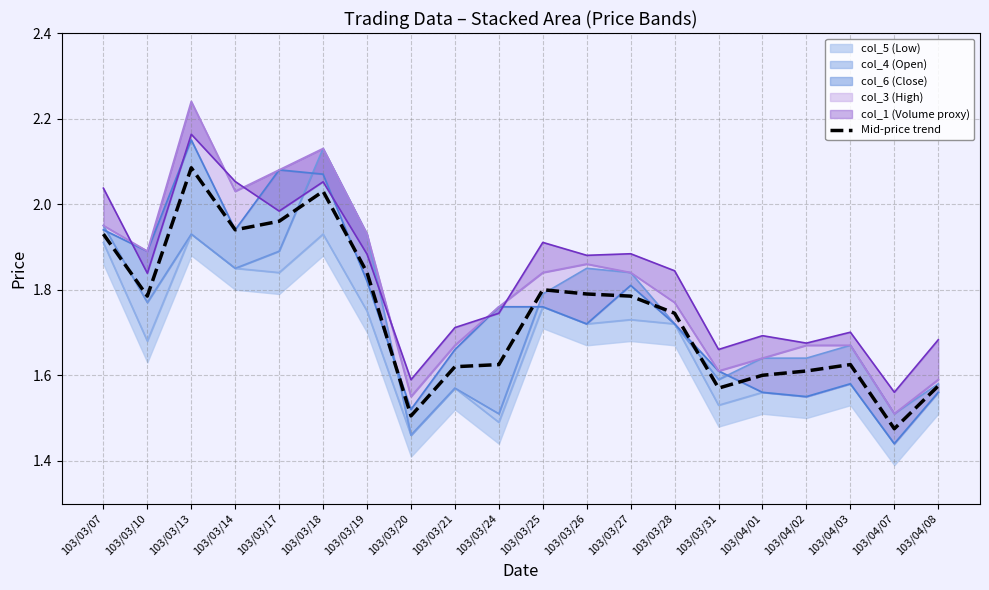

What is the difference between the second highest and minimum values?

0.6